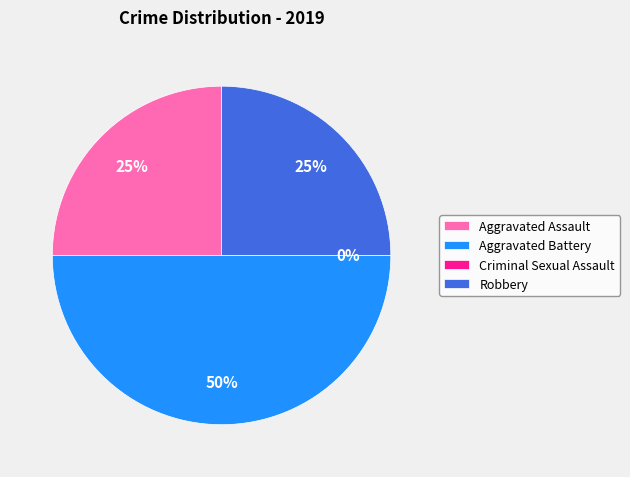

Between Robbery and Criminal Sexual Assault, which is larger?

Robbery